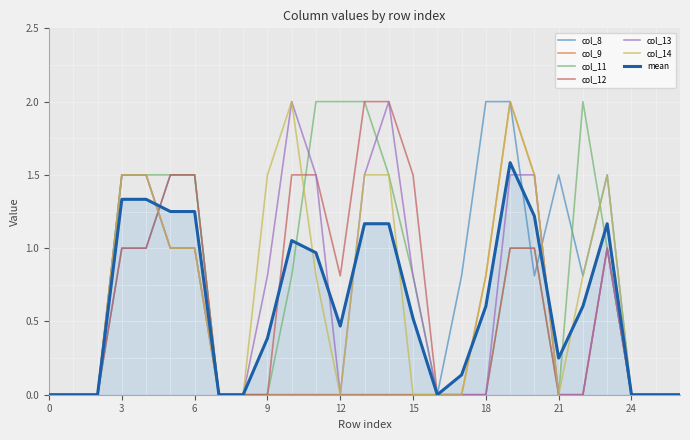

What is the maximum value for col_9?

2.0